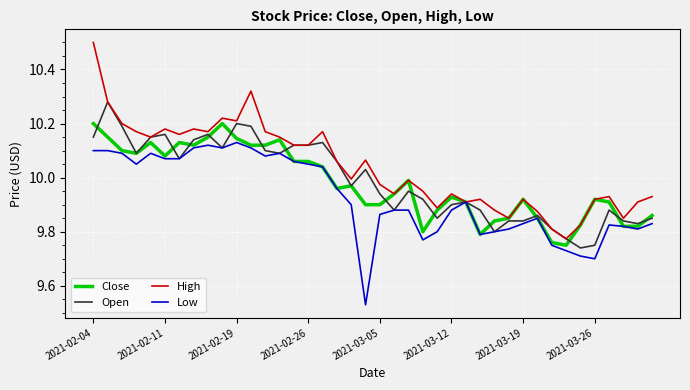

Which series has the widest spread of values?

High